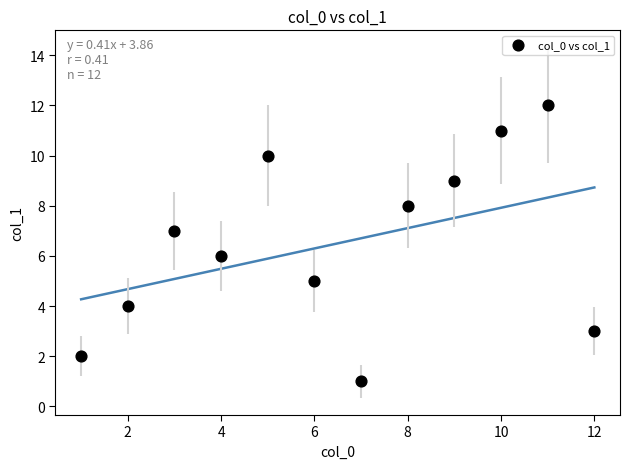

What is the range of Y values (max minus min)?

11